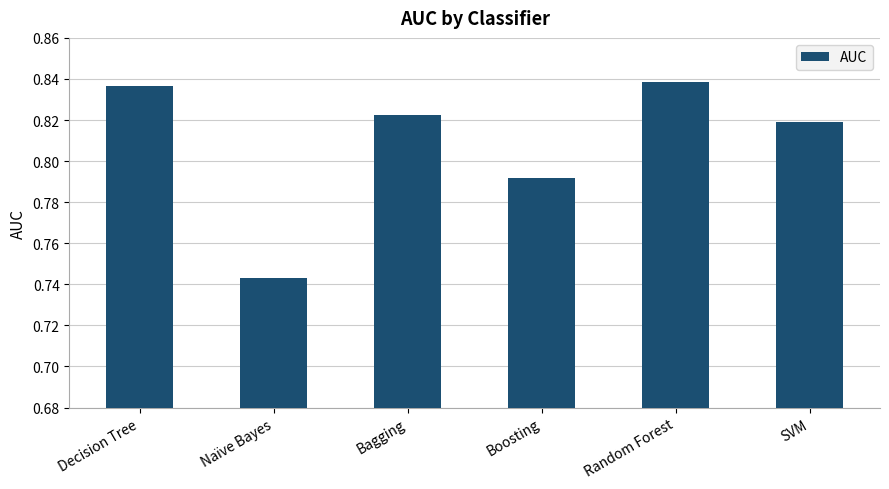

The value at Bagging is 1.3. True or false?

False